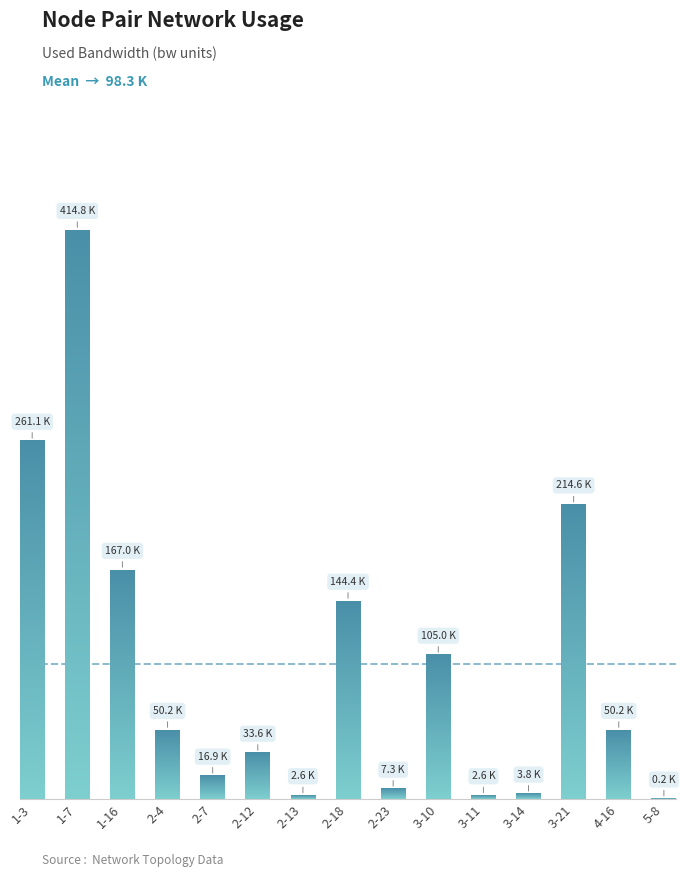

Between 1-3 and 2-4, which is larger?

1-3